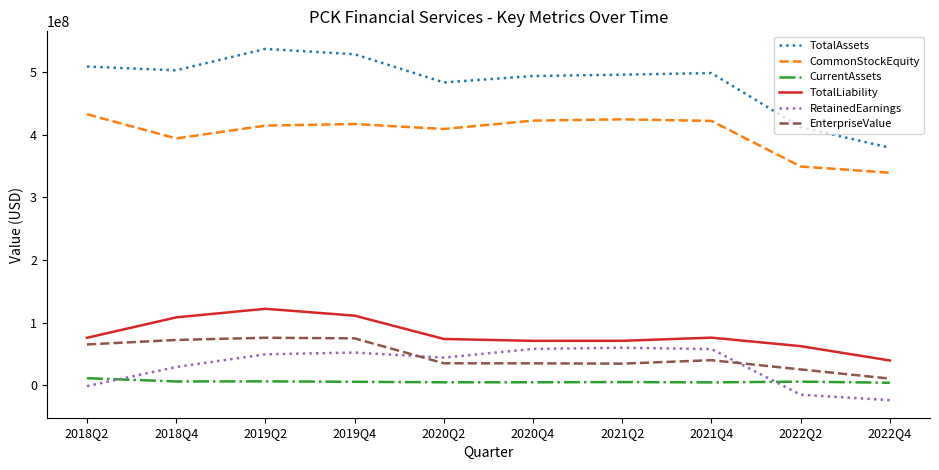

Count the number of data series in this chart.

6